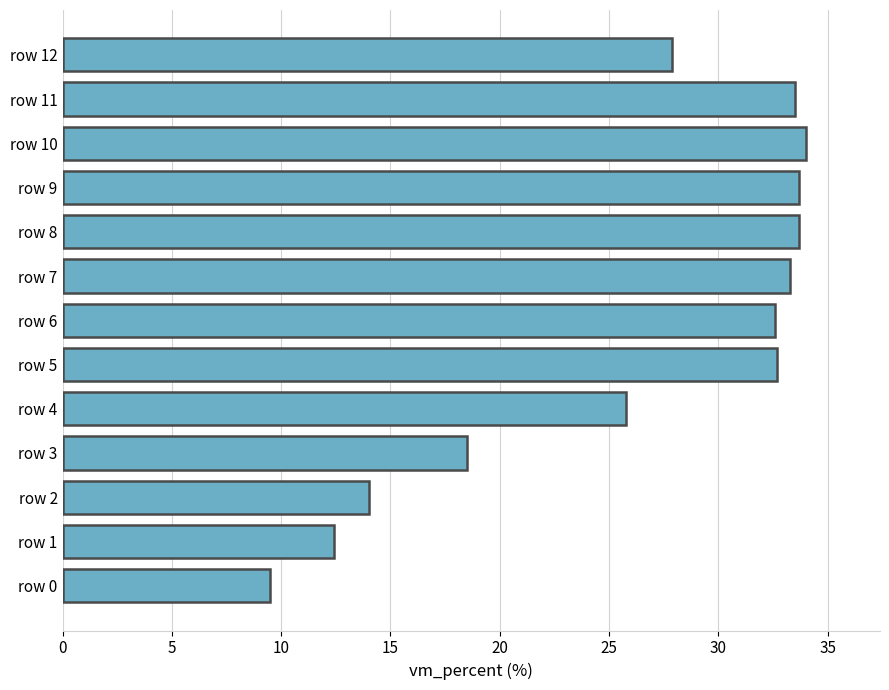

What is the difference between the values at row 10 and row 6?

1.4